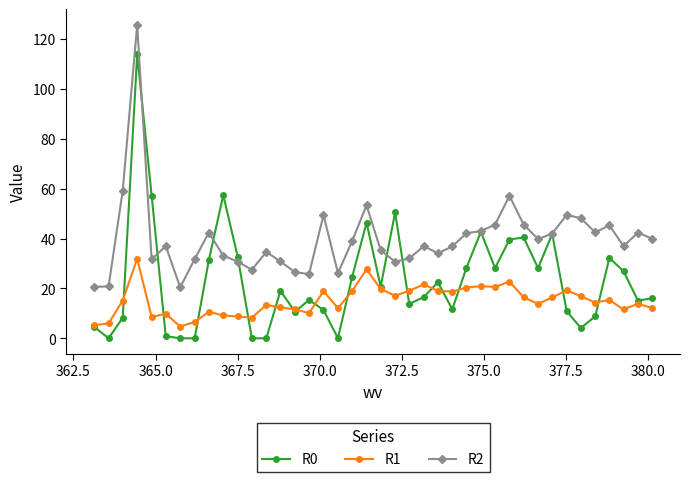

Which series has the widest spread of values?

R0